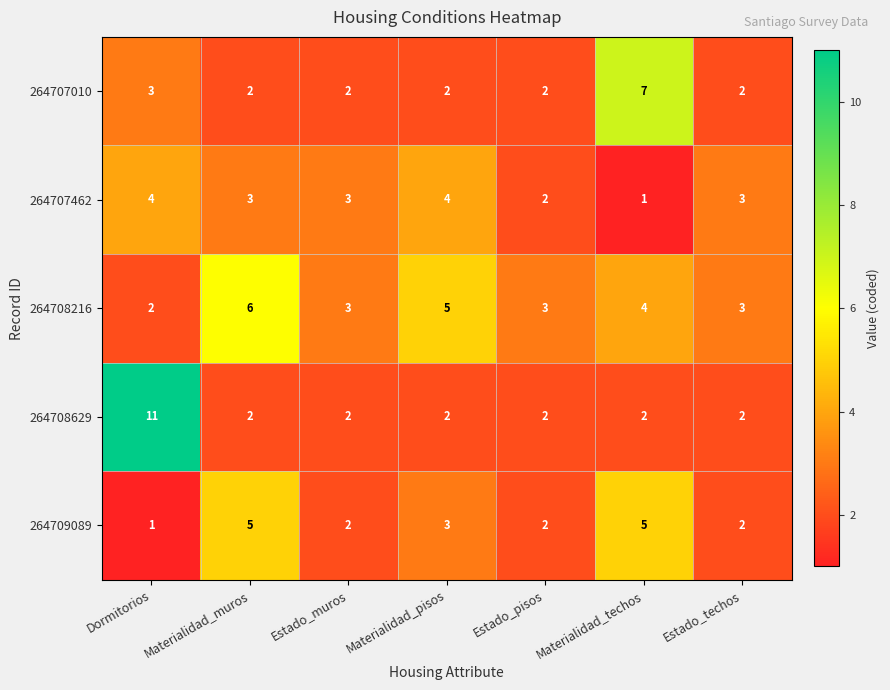

What is the total value across all series at Materialidad_pisos?

16